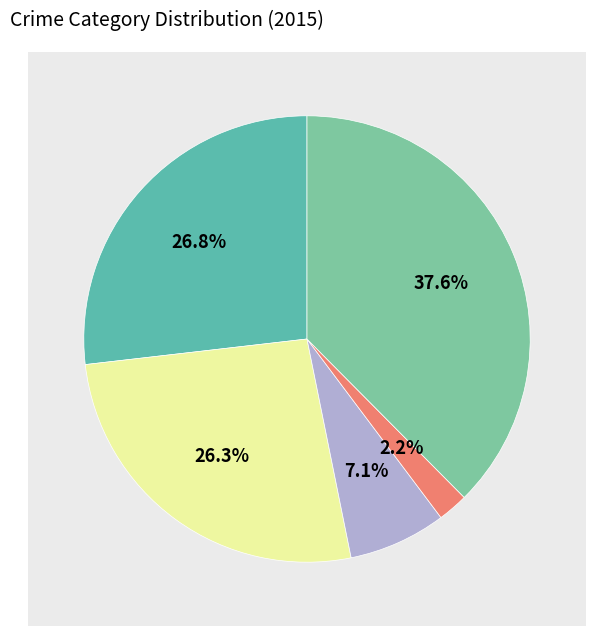

Does any single category account for the majority?

No